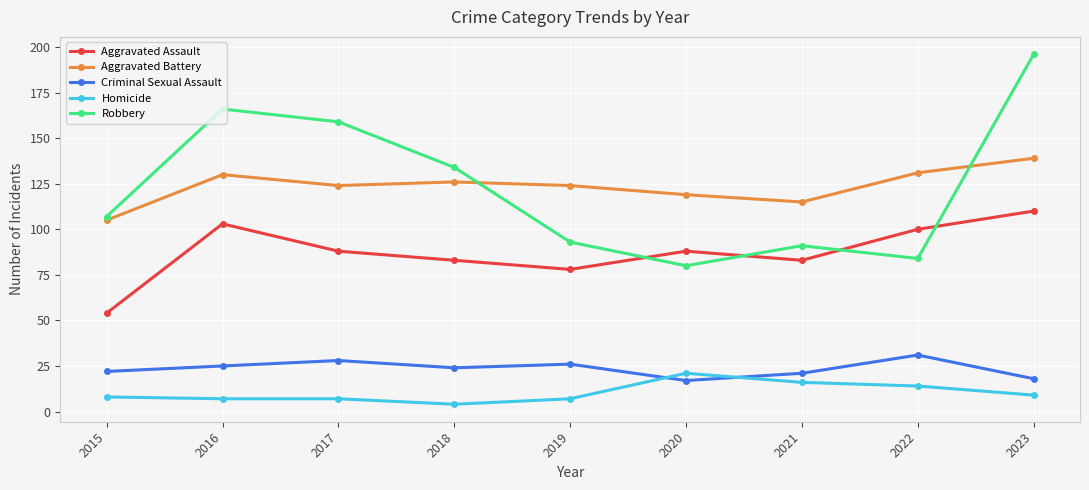

Which category has the lowest value in the Aggravated Assault series?

2015